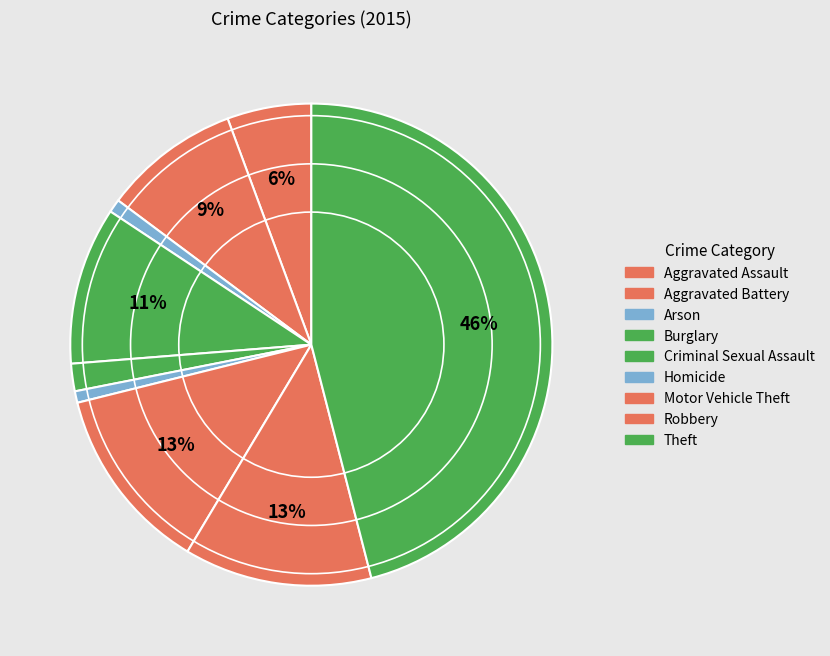

What percentage is NOT represented by Burglary?

89.4%